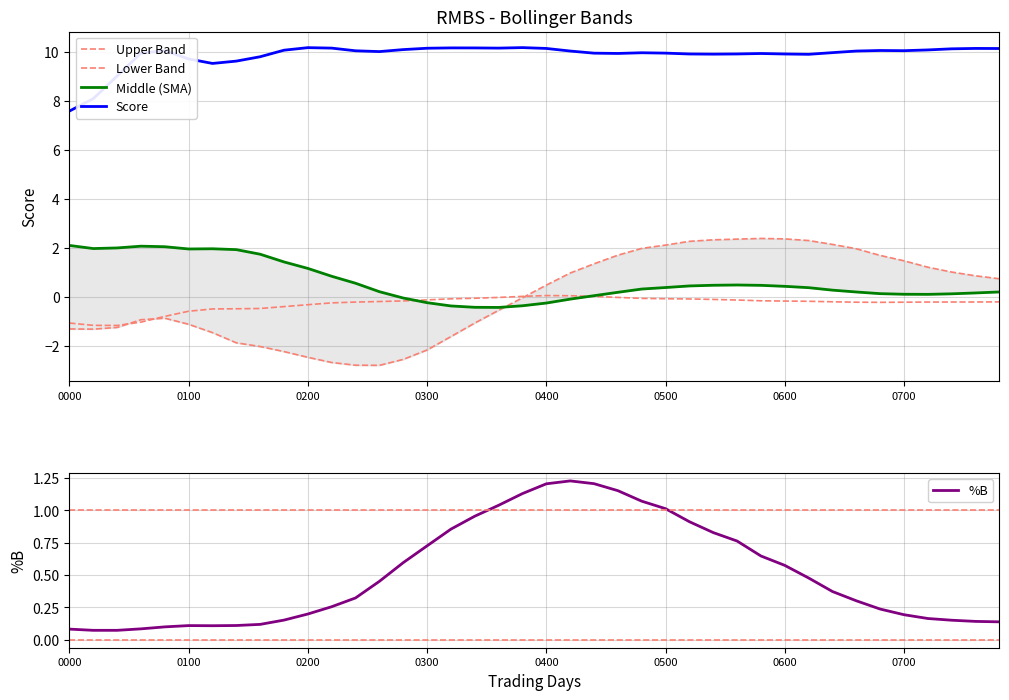

Reading left to right, what are all the values shown in this chart?

Upper Band: -1.3	-1.3	-1.3	-0.9	-0.9	-1.1	-1.5	-1.9	-2.0	-2.2	-2.5	-2.7	-2.8	-2.8	-2.6	-2.2	-1.6	-1.1	-0.6	-0.0	0.5	1.0	1.3	1.7	2.0	2.1	2.3	2.3	2.4	2.4	2.4	2.3	2.1	2.0	1.7	1.5	1.2	1.0	0.9	0.7
Lower Band: -1.1	-1.2	-1.2	-1.0	-0.8	-0.6	-0.5	-0.5	-0.5	-0.4	-0.3	-0.3	-0.2	-0.2	-0.2	-0.1	-0.1	-0.1	-0.0	0.0	0.0	0.0	0.0	-0.0	-0.1	-0.1	-0.1	-0.1	-0.1	-0.2	-0.2	-0.2	-0.2	-0.2	-0.2	-0.2	-0.2	-0.2	-0.2	-0.2
Middle (SMA): 2.1	2.0	2.0	2.1	2.0	2.0	2.0	1.9	1.7	1.4	1.2	0.8	0.5	0.2	-0.1	-0.2	-0.4	-0.4	-0.4	-0.4	-0.3	-0.1	0.0	0.2	0.3	0.4	0.4	0.5	0.5	0.5	0.4	0.4	0.3	0.2	0.1	0.1	0.1	0.1	0.2	0.2
Score: 7.6	8.1	9.0	10.0	10.1	9.7	9.5	9.6	9.8	10.1	10.2	10.2	10.1	10.0	10.1	10.2	10.2	10.2	10.2	10.2	10.2	10.0	10.0	9.9	10.0	10.0	9.9	9.9	9.9	9.9	9.9	9.9	10.0	10.0	10.1	10.1	10.1	10.1	10.2	10.1
%B: 0.1	0.1	0.1	0.1	0.1	0.1	0.1	0.1	0.1	0.2	0.2	0.3	0.3	0.5	0.6	0.7	0.9	1.0	1.0	1.1	1.2	1.2	1.2	1.2	1.1	1.0	0.9	0.8	0.8	0.6	0.6	0.5	0.4	0.3	0.2	0.2	0.2	0.2	0.1	0.1